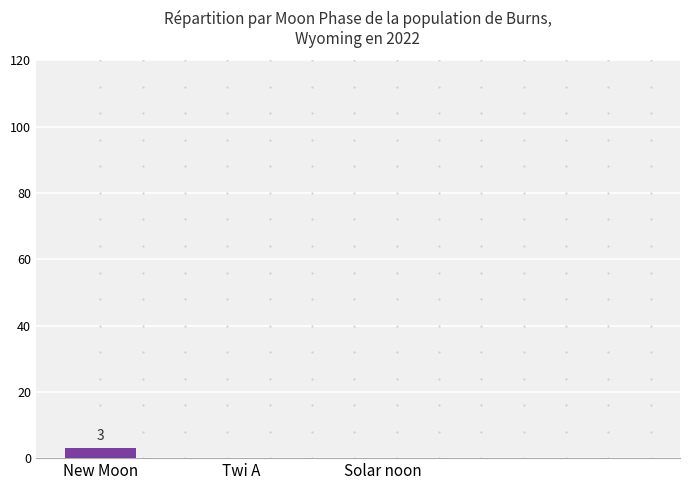

The value at New Moon is 3. True or false?

True